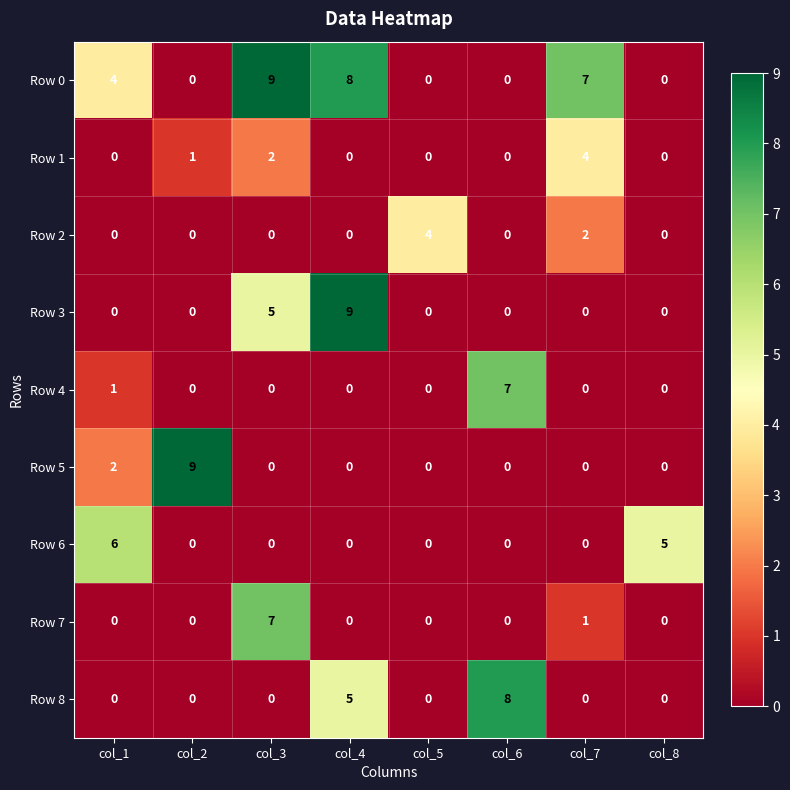

What is the difference between the maximum and second lowest values in the Row 0 series?

9